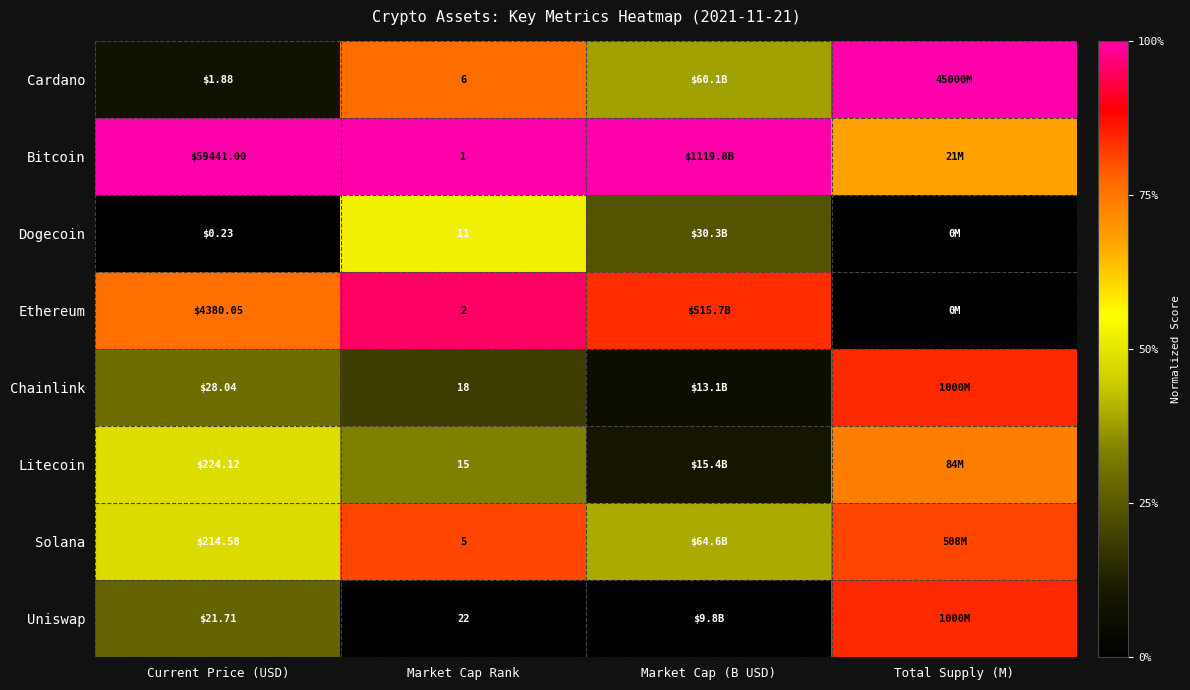

The Chainlink series shows 0.3 at Current Price (USD). True or false?

True